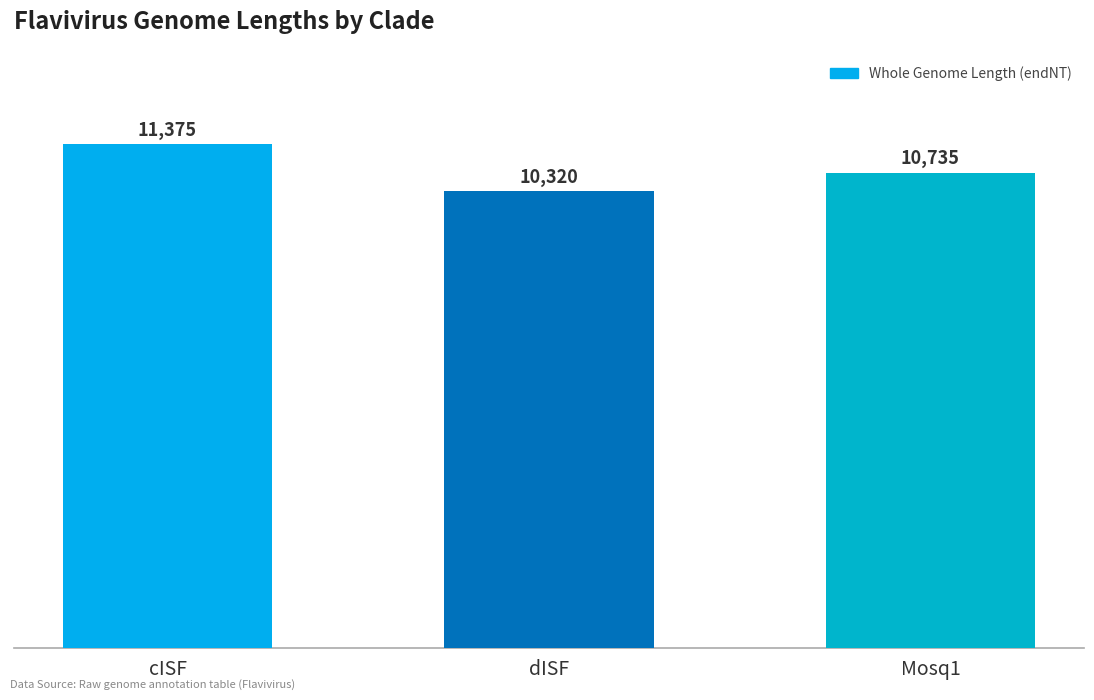

Reading left to right, extract all data points from this chart.

11375	10320	10735